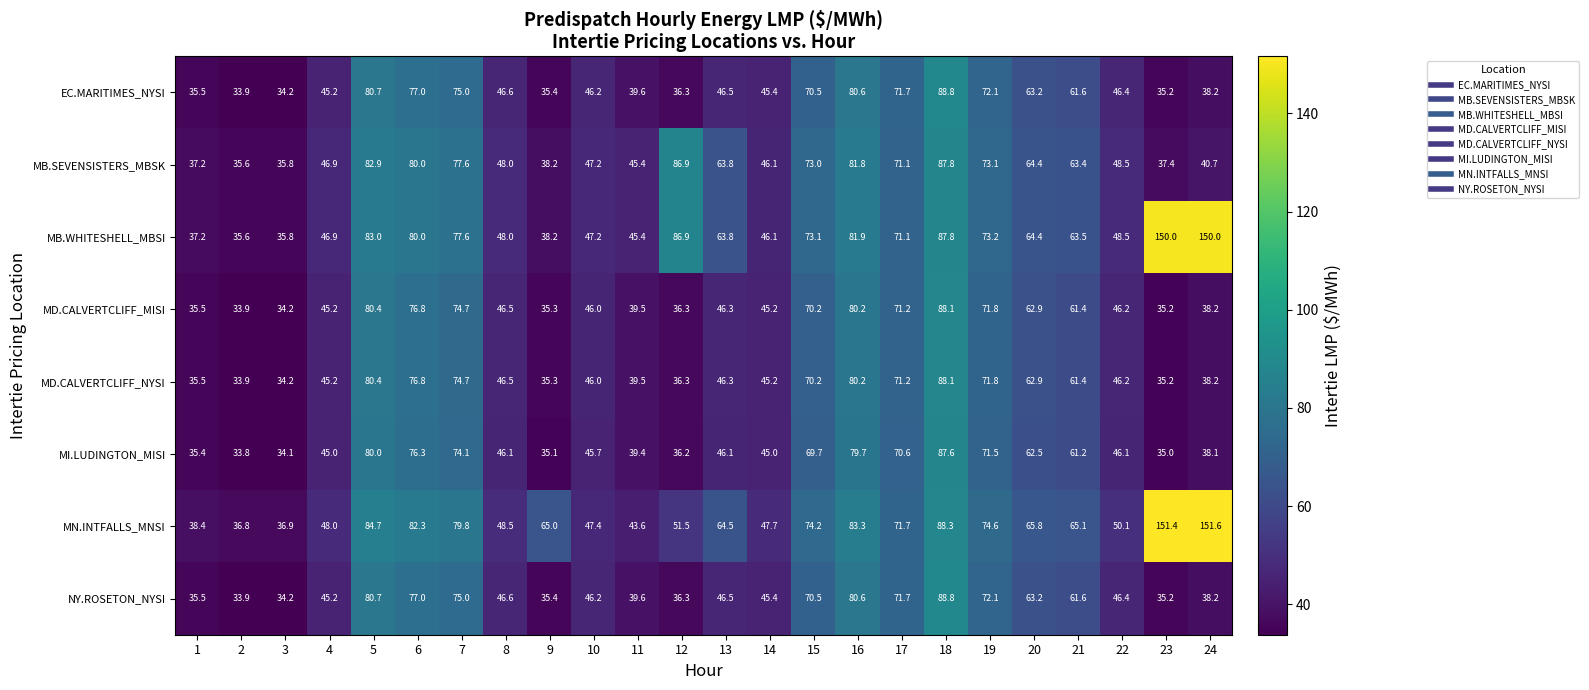

True or false: MD.CALVERTCLIFF_NYSI has a value of 55.3 at 5.

False